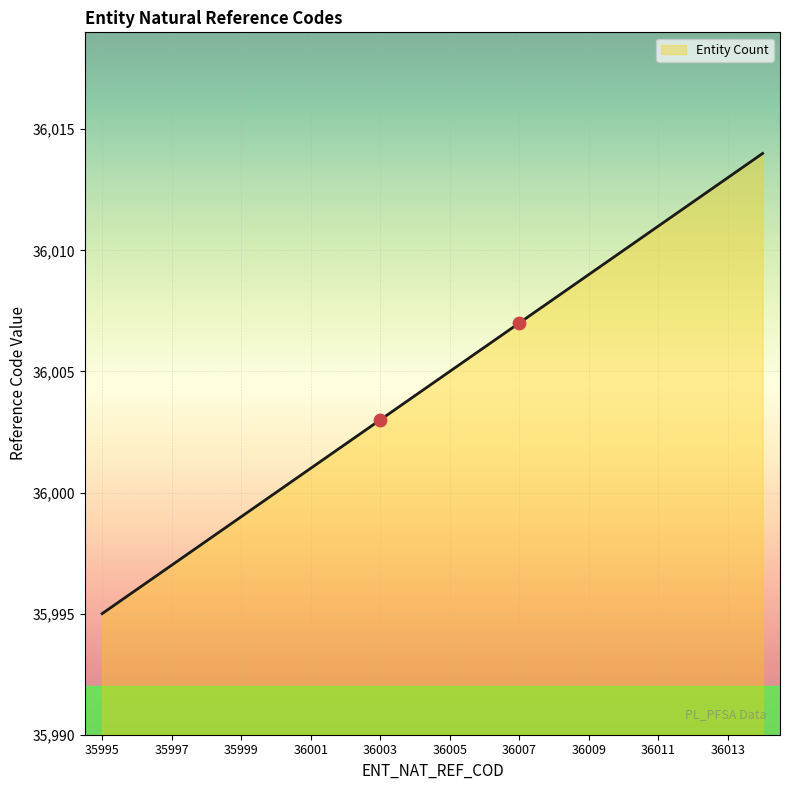

What is the minimum value shown in the chart?

35995